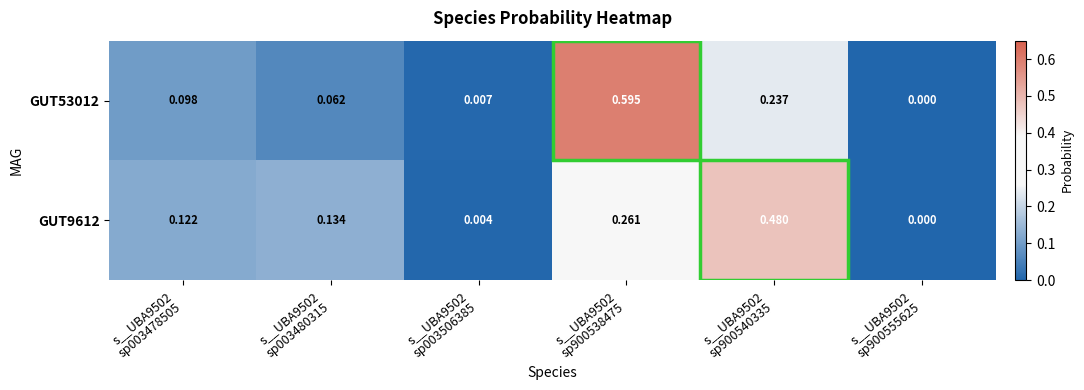

How many positive values does the GUT53012 series have?

5